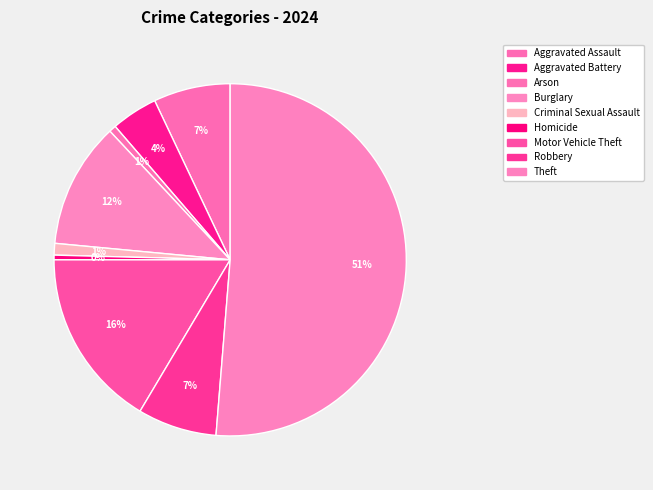

The Homicide slice represents 8% of the pie. True or false?

False